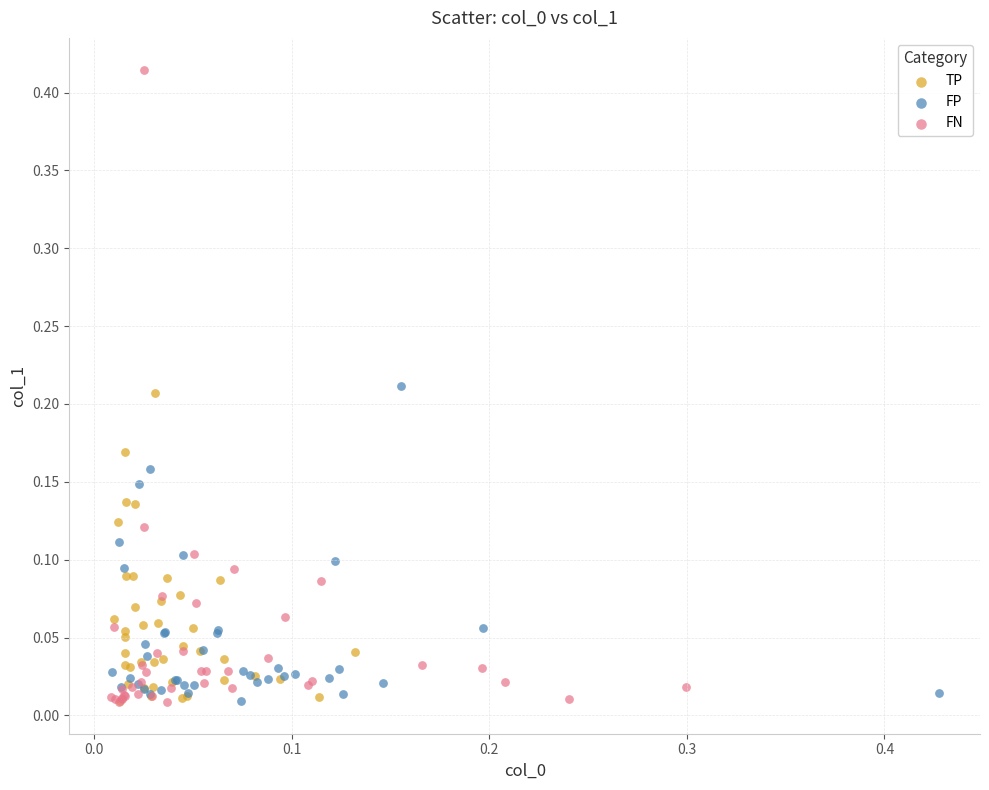

Which series has the widest spread of Y values?

FN